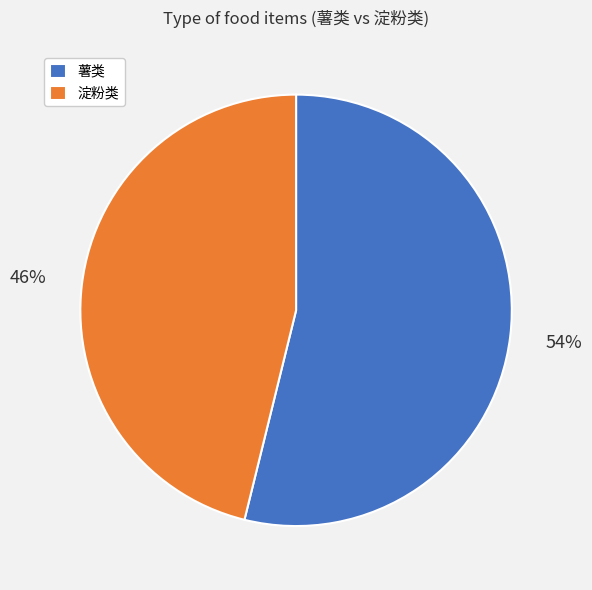

Which category accounts for the majority?

薯类